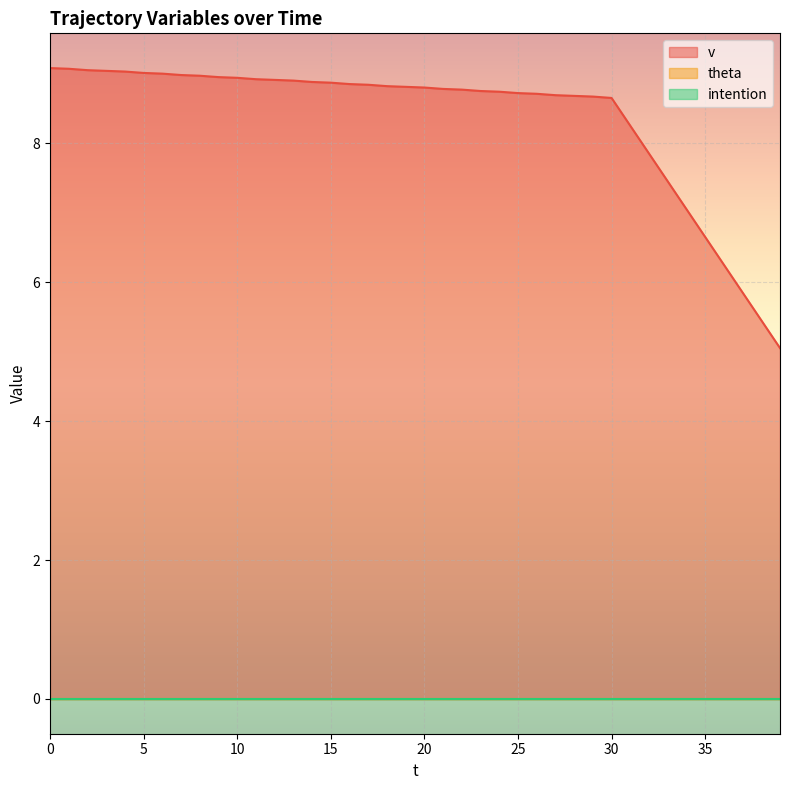

Is it true that intention equals 0.0 at 0?

True